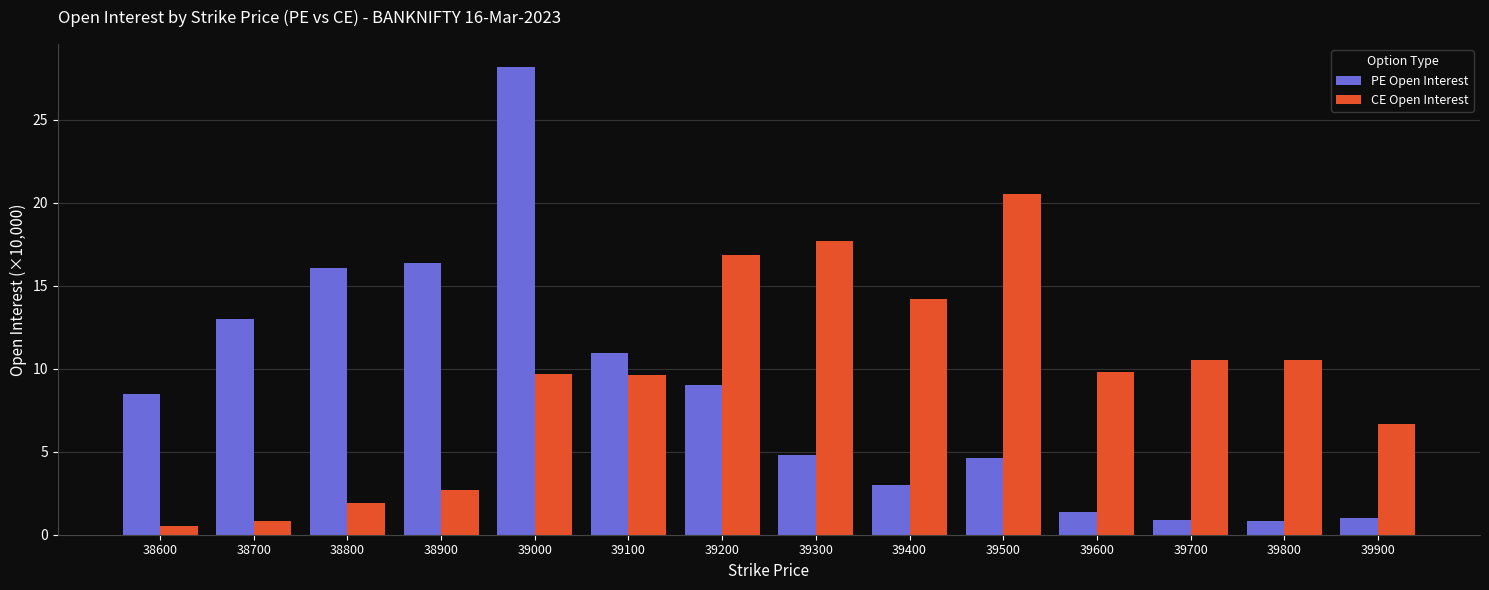

Rank the series by their average value, from highest to lowest.

CE Open Interest, PE Open Interest